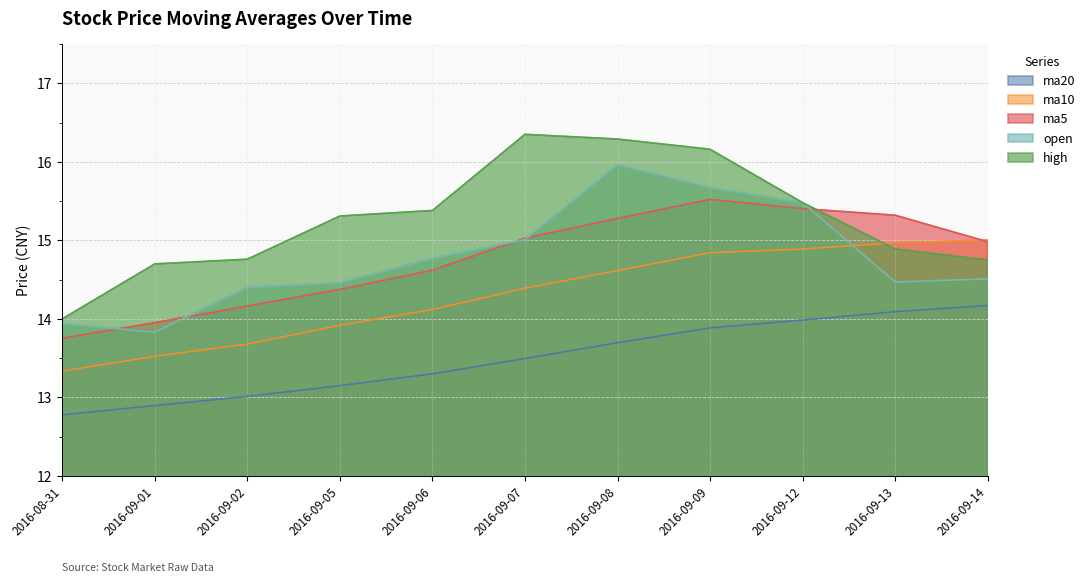

What is the highest value of the ma10 series?

15.0